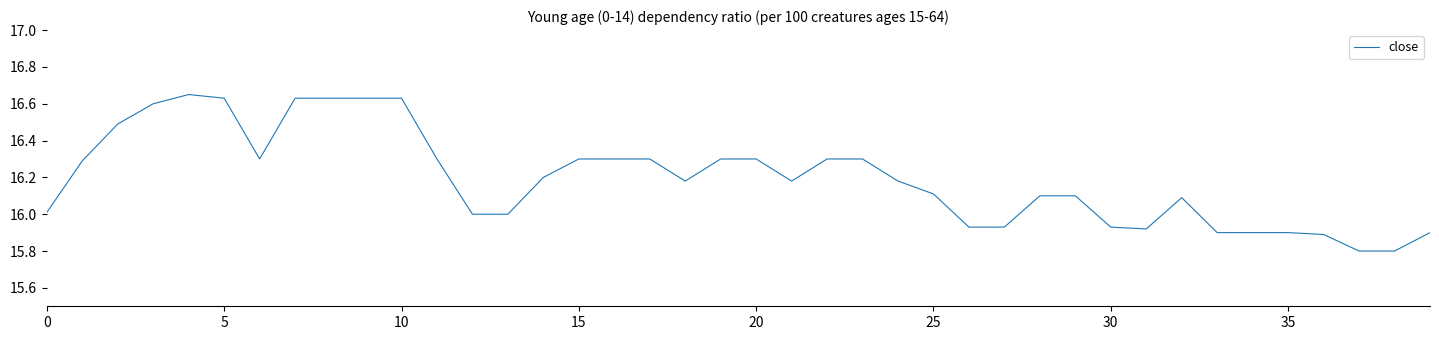

What is the minimum value shown in the chart?

15.8